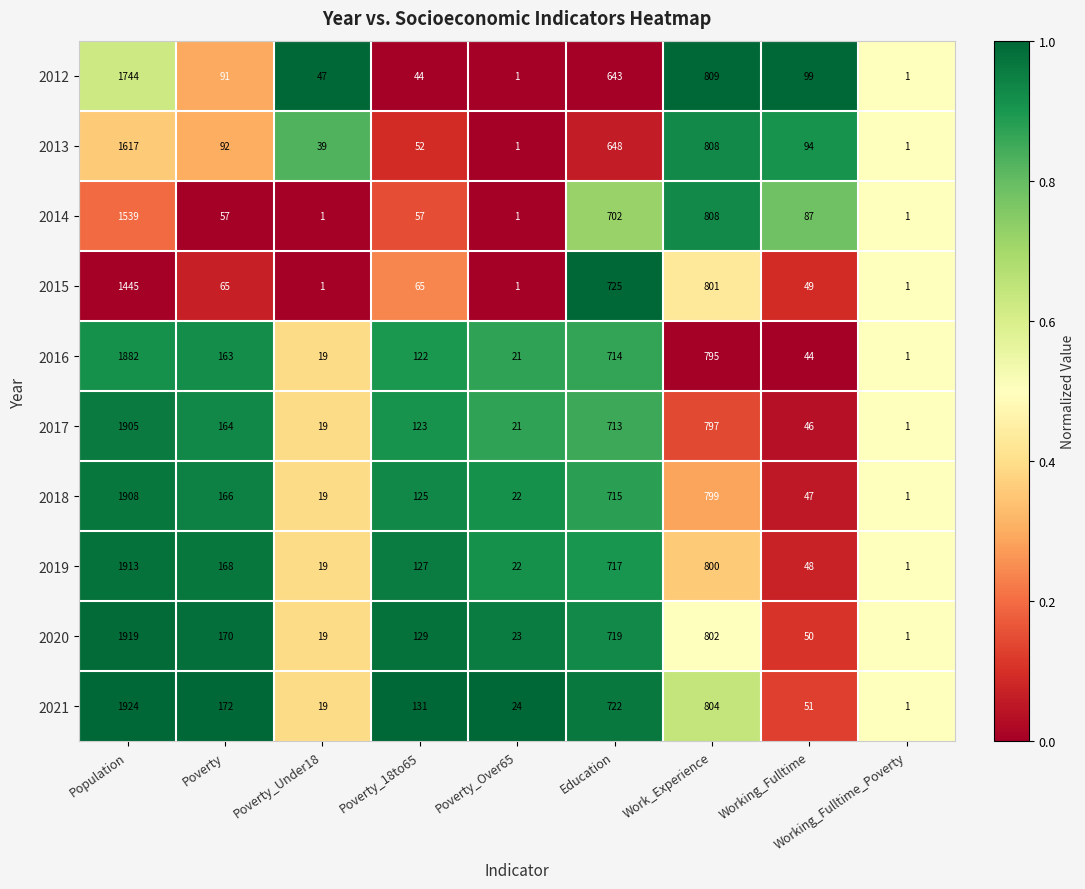

Which category has the highest value in the 2019 series?

Population